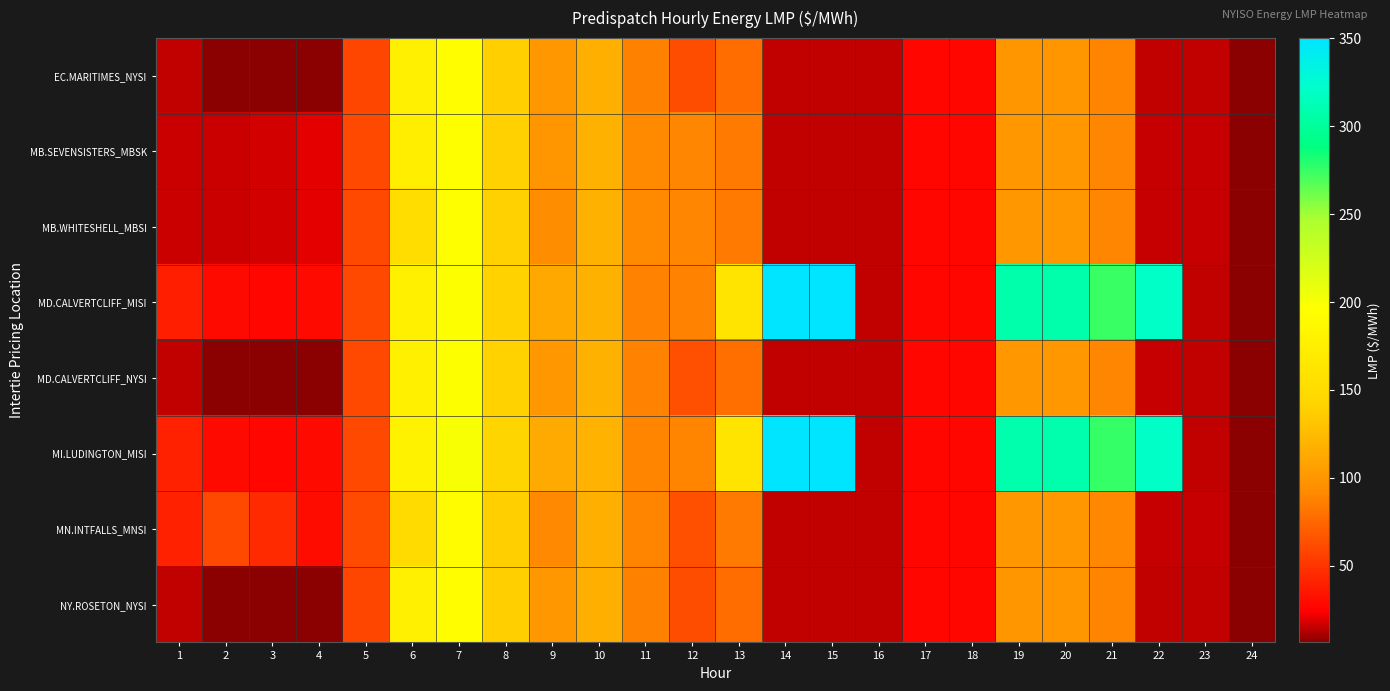

Reading left to right, what are all the values shown in this chart?

EC.MARITIMES_NYSI: 1=14.6	2=6.8	3=6.7	4=6.5	5=59.0	6=175.0	7=193.8	8=139.0	9=100.1	10=116.7	11=87.0	12=62.2	13=77.8	14=14.5	15=14.6	16=14.5	17=26.8	18=26.7	19=99.5	20=99.2	21=88.8	22=14.9	23=14.6	24=6.2
MB.SEVENSISTERS_MBSK: 1=16.1	2=15.8	3=17.0	4=20.1	5=60.0	6=174.1	7=195.2	8=140.3	9=99.6	10=118.2	11=92.0	12=90.0	13=84.0	14=14.8	15=14.8	16=14.6	17=27.0	18=26.8	19=100.6	20=101.0	21=90.2	22=15.3	23=15.1	24=6.5
MB.WHITESHELL_MBSI: 1=16.1	2=15.8	3=17.0	4=20.1	5=60.0	6=152.4	7=195.2	8=140.3	9=93.3	10=118.2	11=92.0	12=90.0	13=84.0	14=14.8	15=14.8	16=14.6	17=27.0	18=26.8	19=100.6	20=101.0	21=90.2	22=15.3	23=15.1	24=6.5
MD.CALVERTCLIFF_MISI: 1=39.8	2=28.9	3=27.0	4=28.8	5=59.7	6=177.2	7=196.2	8=140.7	9=112.0	10=118.0	11=88.0	12=87.6	13=161.1	14=350.1	15=350.1	16=14.6	17=27.0	18=26.9	19=307.7	20=307.3	21=274.8	22=320.1	23=14.7	24=6.3
MD.CALVERTCLIFF_NYSI: 1=14.8	2=6.9	3=6.8	4=6.5	5=59.7	6=177.2	7=196.2	8=140.7	9=101.3	10=118.0	11=88.0	12=62.8	13=78.5	14=14.7	15=14.7	16=14.6	17=27.0	18=26.9	19=100.3	20=100.0	21=89.6	22=15.0	23=14.7	24=6.3
MI.LUDINGTON_MISI: 1=40.0	2=29.0	3=27.1	4=28.9	5=60.6	6=180.0	7=199.0	8=143.1	9=113.7	10=119.5	11=89.1	12=88.3	13=162.0	14=350.2	15=350.2	16=14.7	17=27.2	18=27.1	19=308.7	20=308.4	21=275.5	22=320.2	23=14.7	24=6.3
MN.INTFALLS_MNSI: 1=40.0	2=60.0	3=45.0	4=30.0	5=61.0	6=150.0	7=192.6	8=138.6	9=91.0	10=117.0	11=88.6	12=63.5	13=84.0	14=14.7	15=14.7	16=14.4	17=26.7	18=26.5	19=100.2	20=100.9	21=90.4	22=15.4	23=15.2	24=6.6
NY.ROSETON_NYSI: 1=14.6	2=6.8	3=6.7	4=6.5	5=59.0	6=175.0	7=193.8	8=139.0	9=100.1	10=116.7	11=87.0	12=62.2	13=77.8	14=14.5	15=14.6	16=14.5	17=26.8	18=26.7	19=99.5	20=99.2	21=88.8	22=14.9	23=14.6	24=6.2